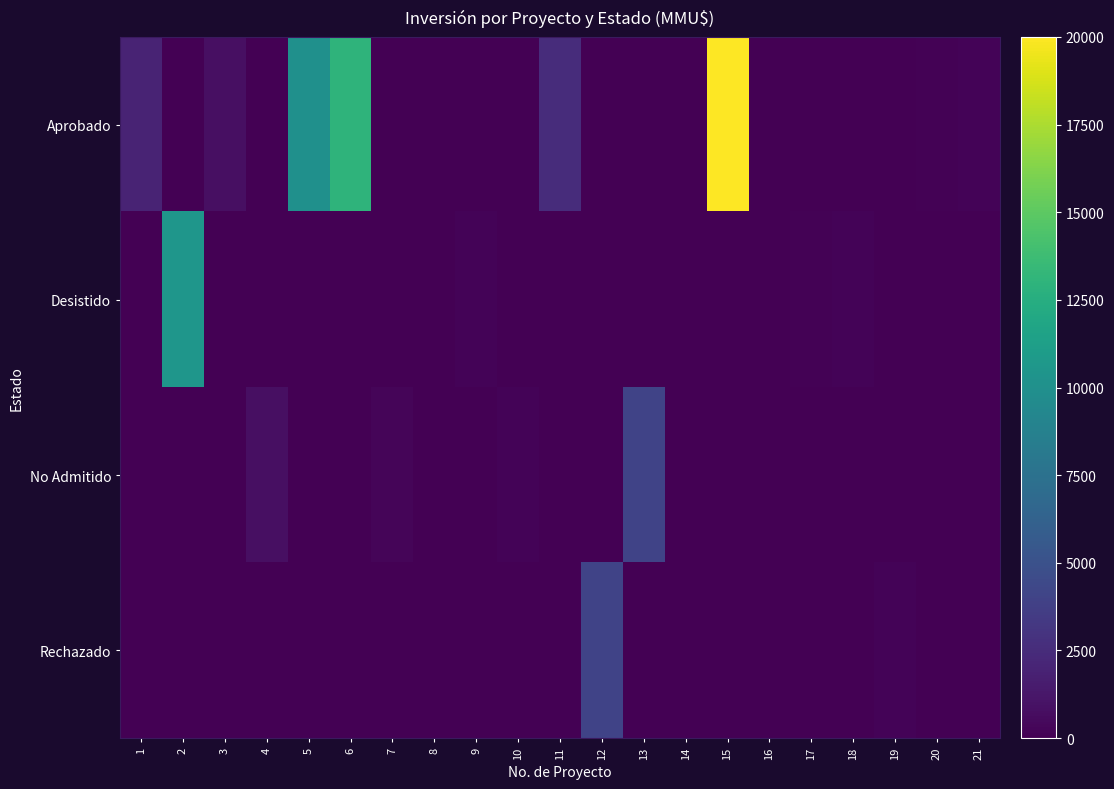

What is the greatest value displayed?

20000